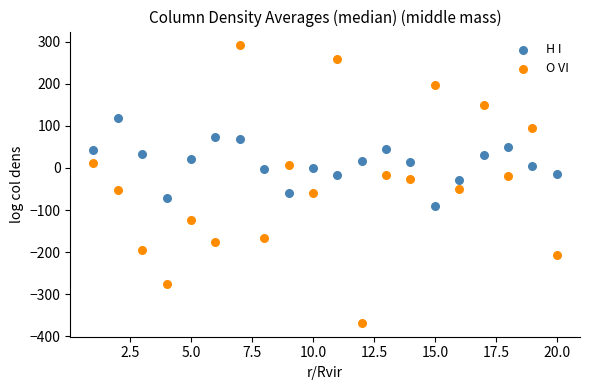

Which series contains the highest Y value?

O VI